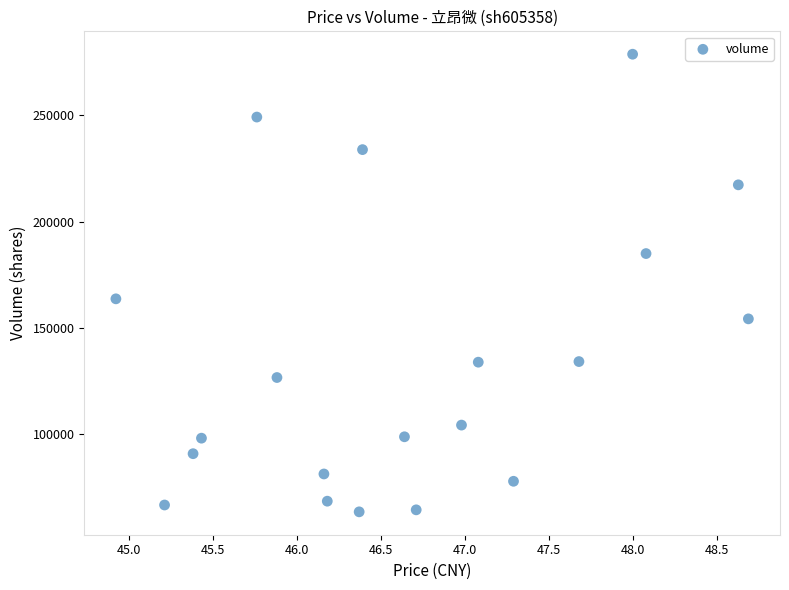

What Y value in the scatter plot is closest to 171207?

163778